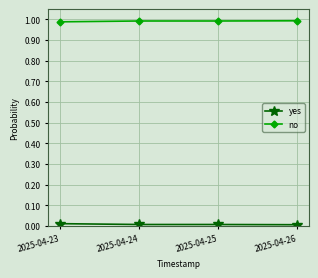

The value of yes at 2025-04-25 is 0.0. True or false?

True